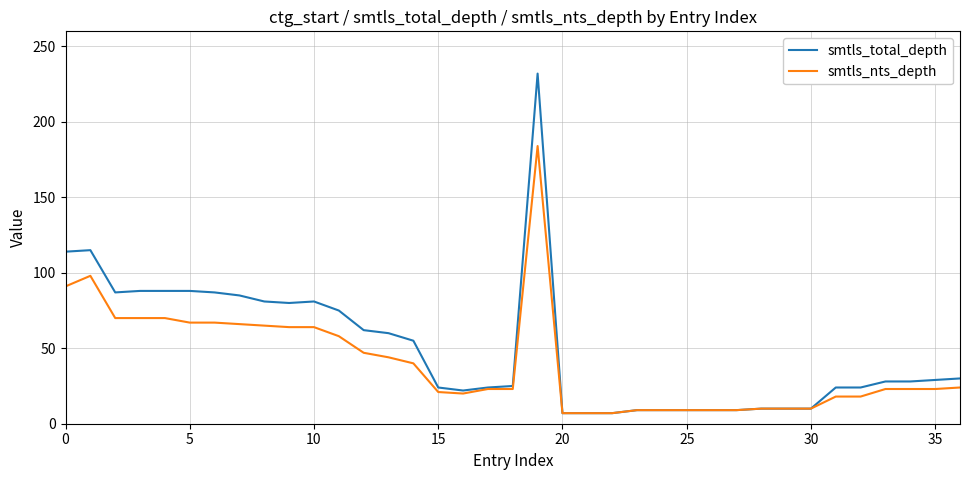

Which series has the largest range (max minus min)?

smtls_total_depth